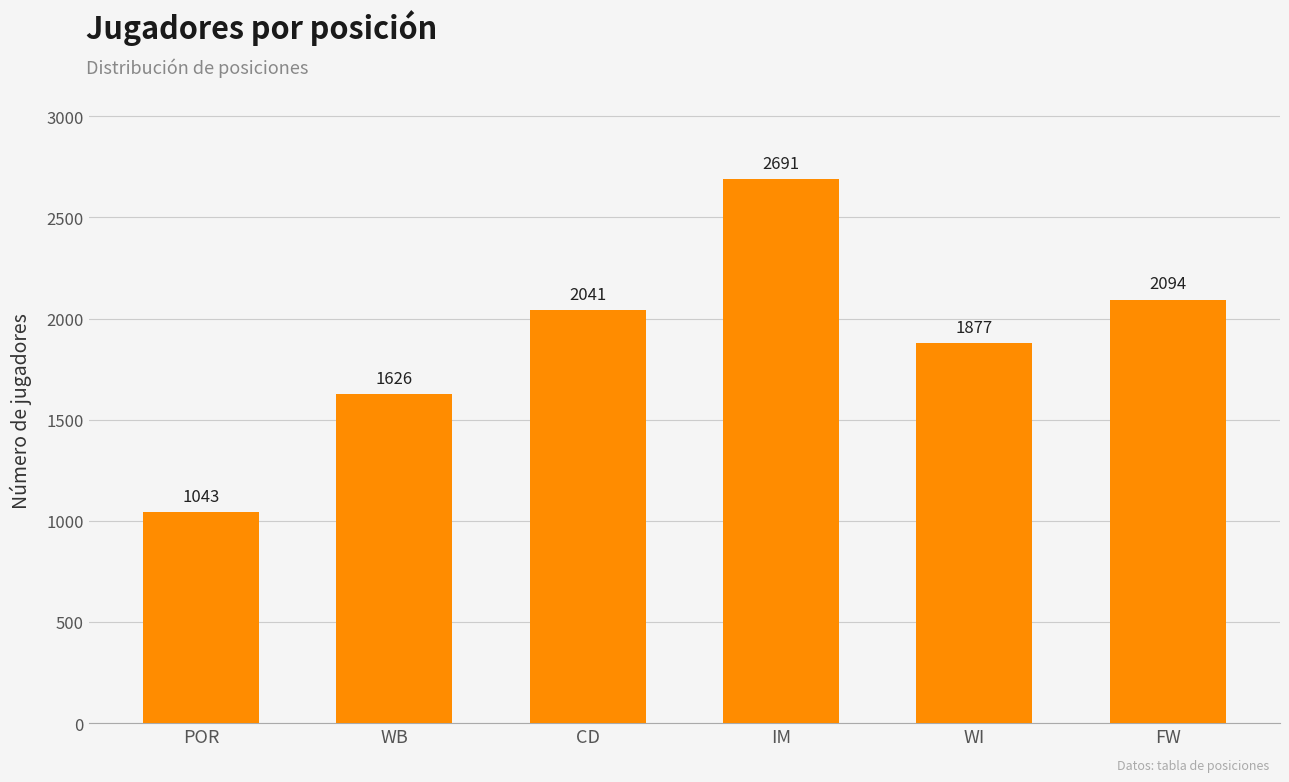

Rank the categories by value from lowest to highest.

POR, WB, WI, CD, FW, IM